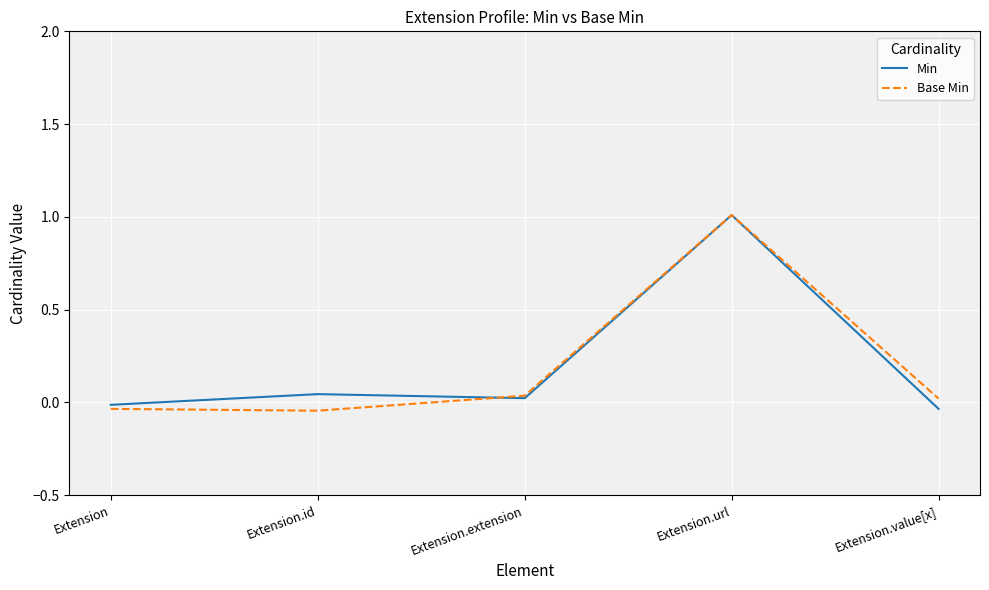

Does the chart have visible grid lines?

Yes